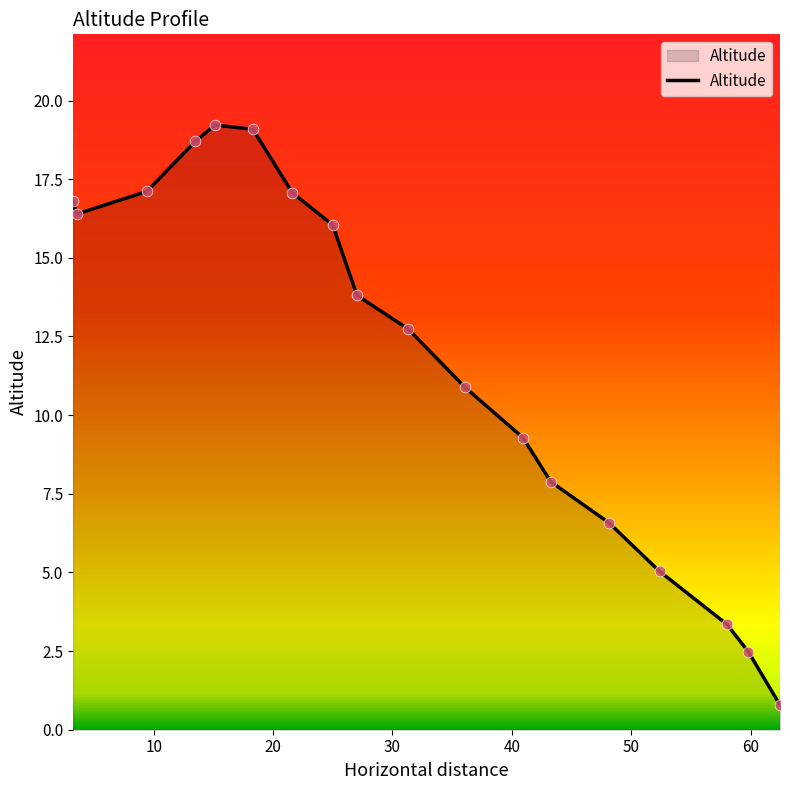

What is the minimum value shown in the chart?

0.8